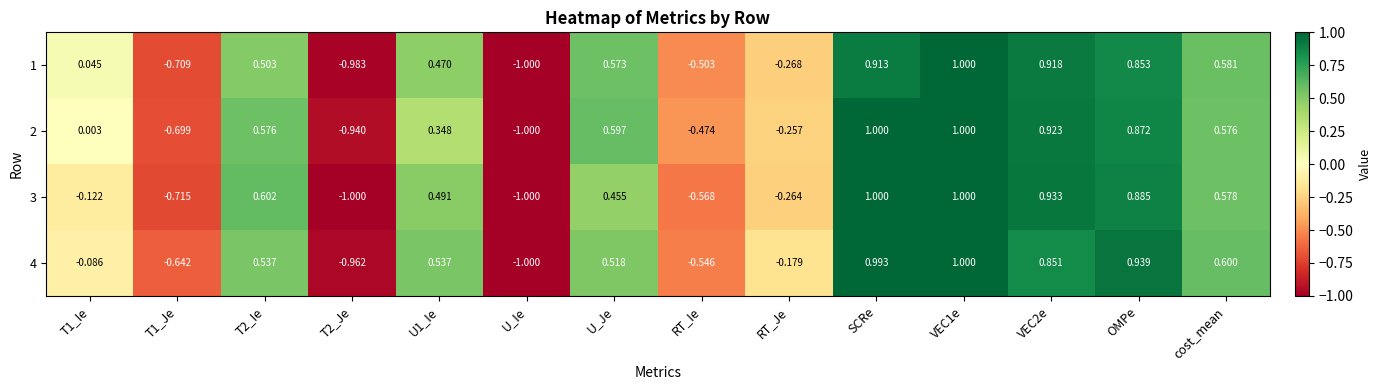

What is the difference between the highest and lowest values at VEC2e?

0.1